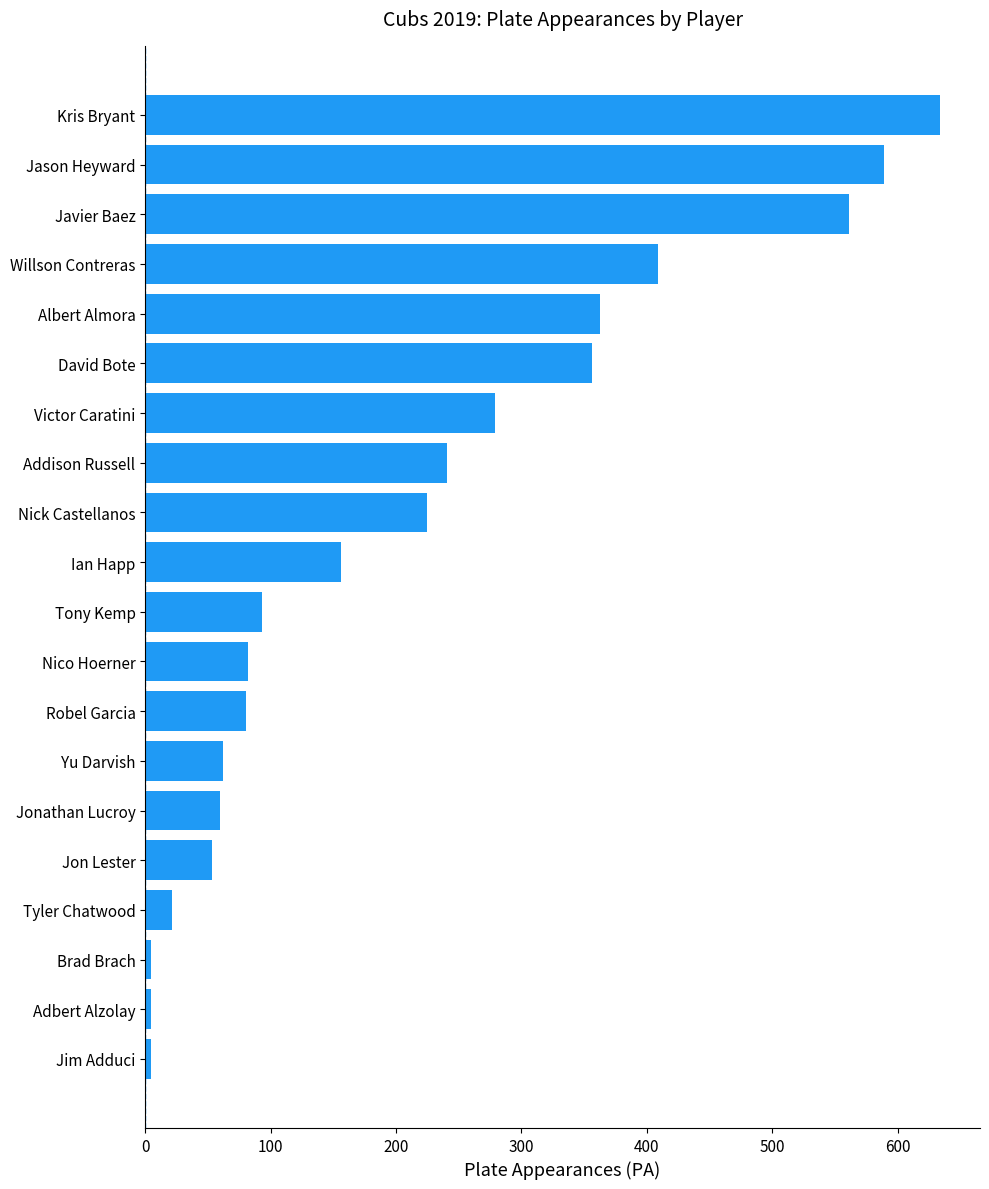

What is the approximate value at Albert Almora?

363